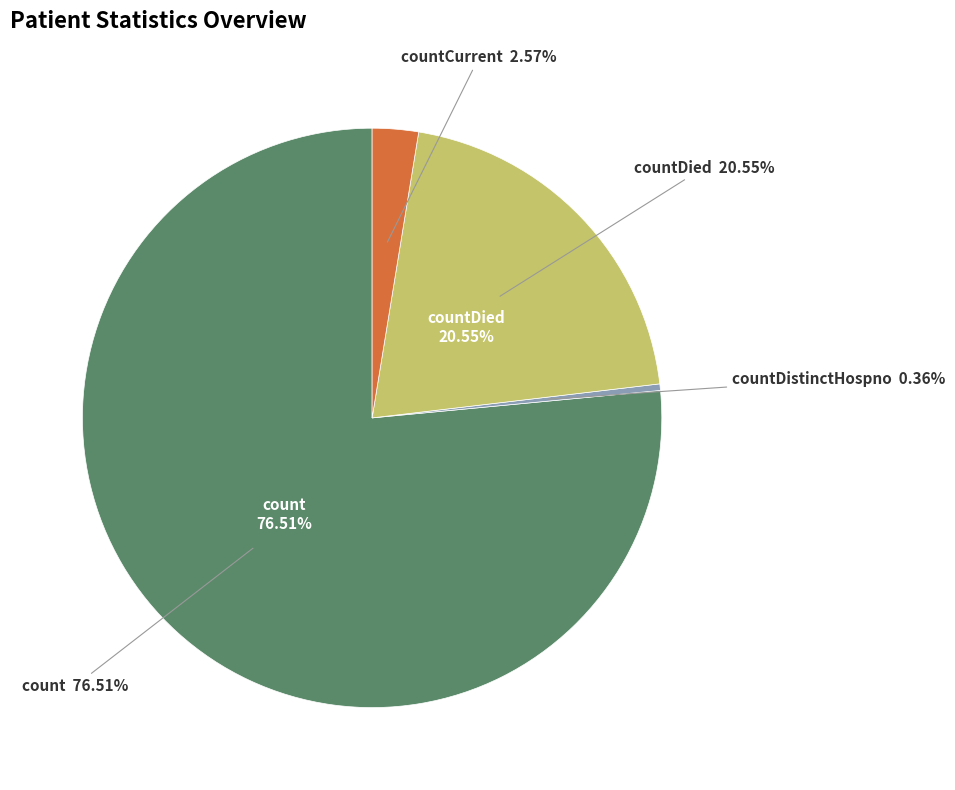

Is it true that countDistinctHospno is 7% of the pie?

False